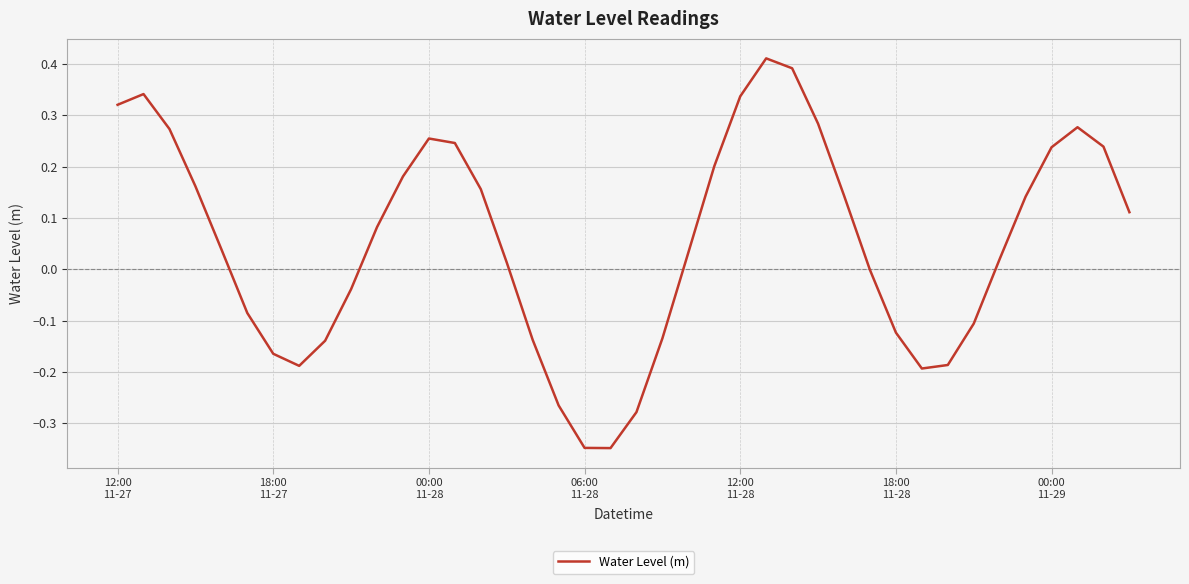

What is the difference between the maximum and minimum values?

0.8